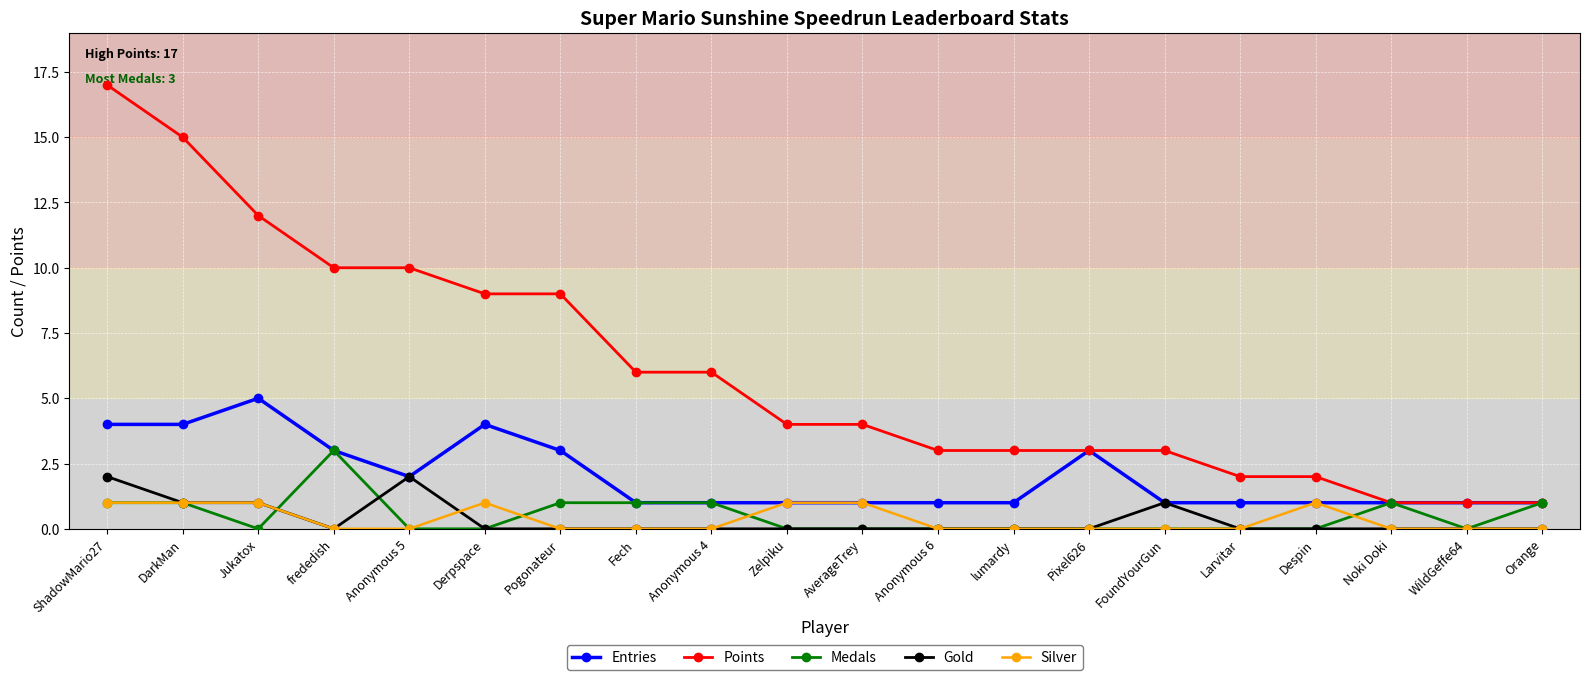

Is the value of Medals at Derpspace greater than the value of Entries at ShadowMario27?

No